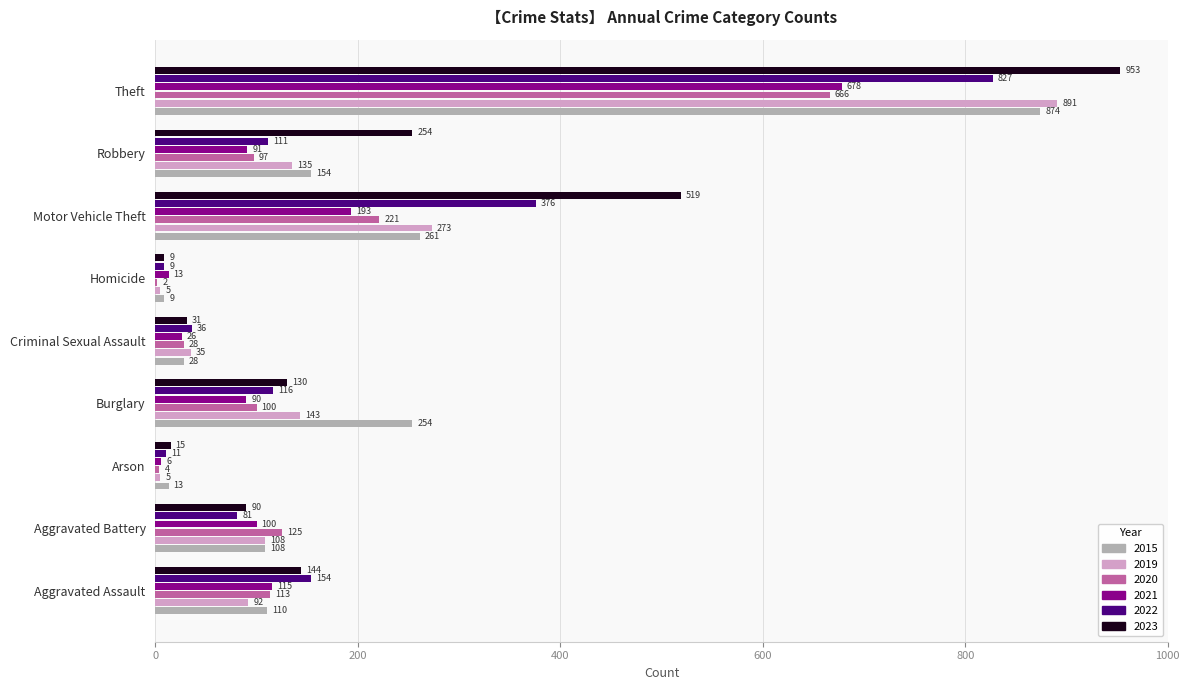

What is the sum of all 2023 values?

2145